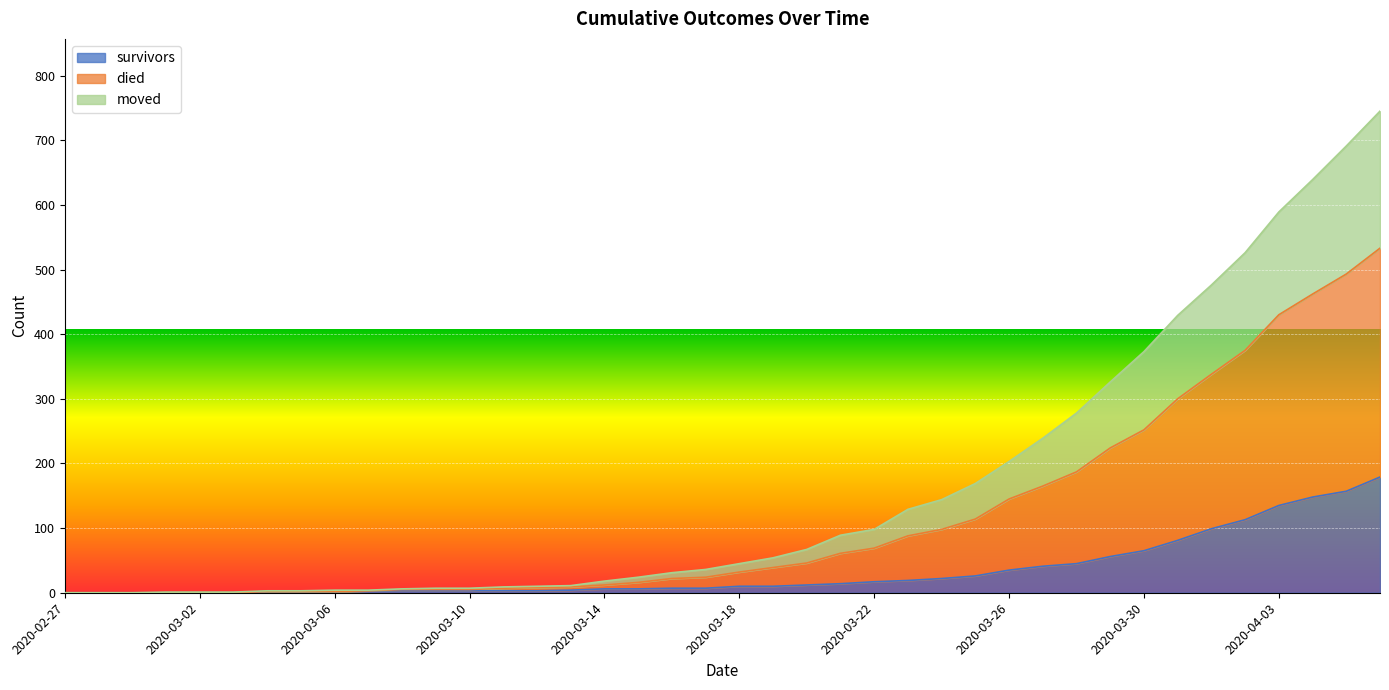

How many lines are shown in the chart?

3